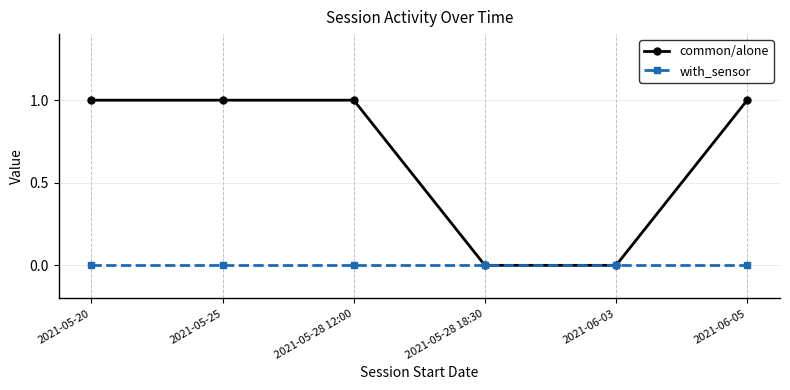

What is the maximum value shown in the chart?

1